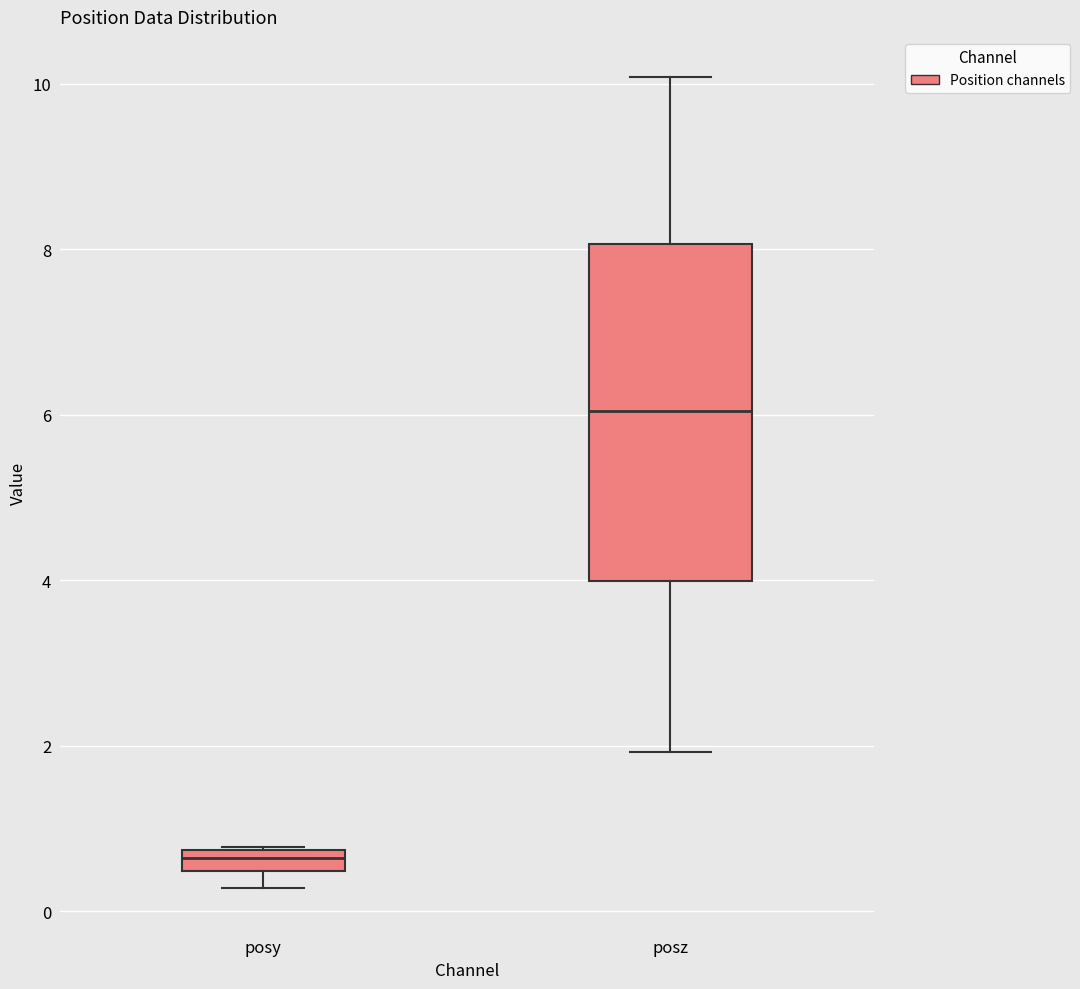

Which box has the lowest median line?

posy